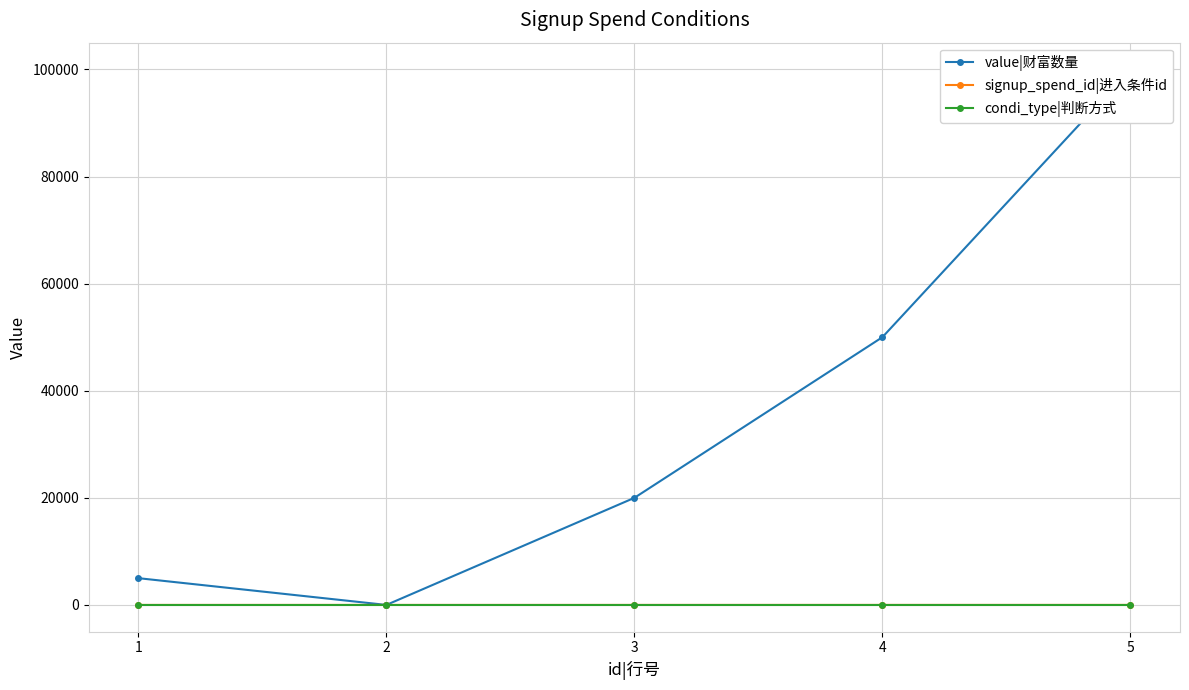

What is the difference between the highest and lowest values at 5?

99998